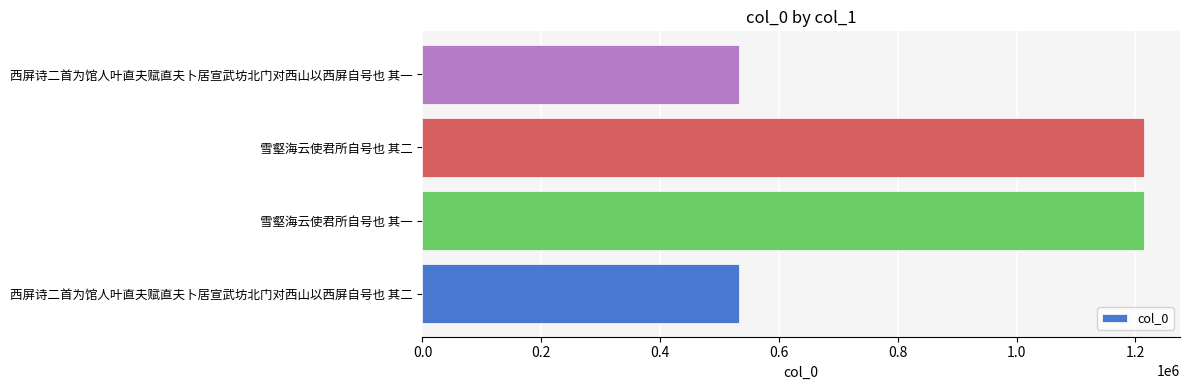

What is the maximum value shown in the chart?

1214498